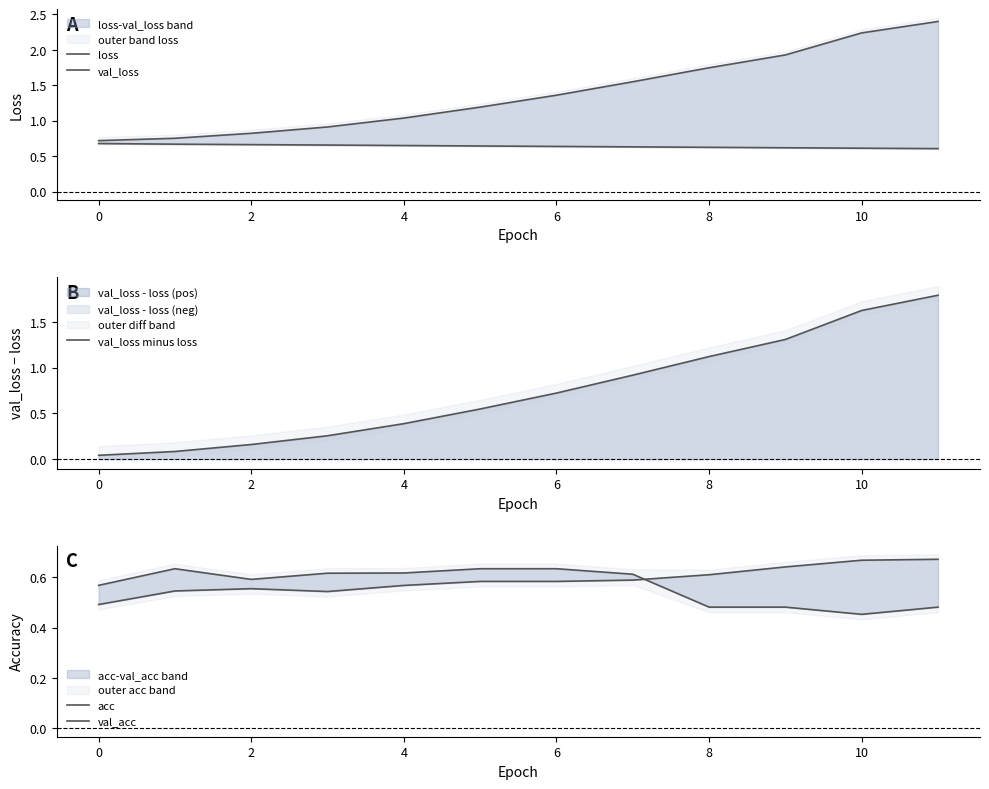

True or false: acc and val_loss cross at least once.

False